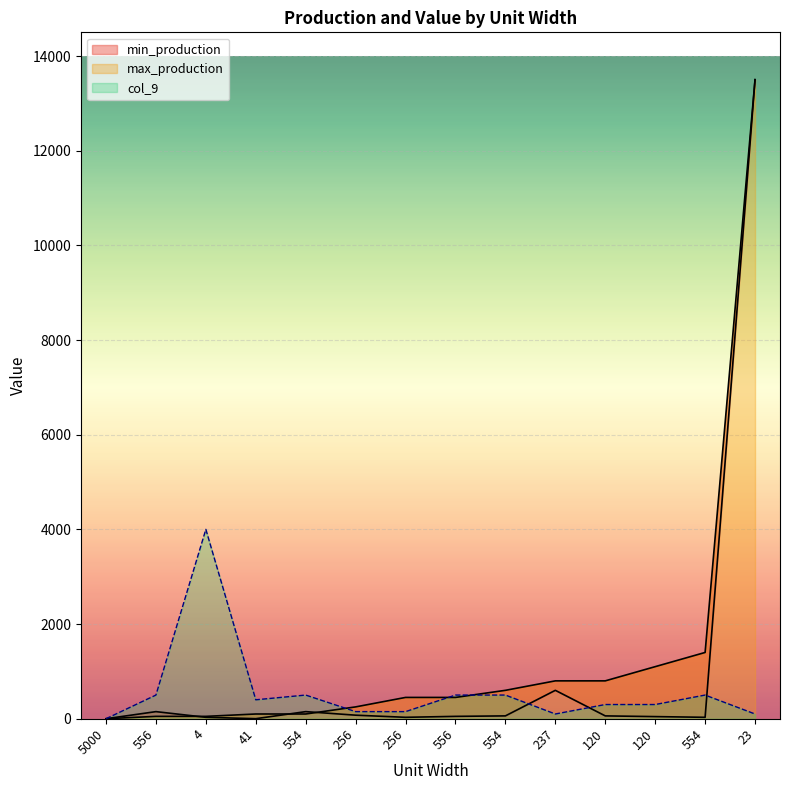

What is the value of the min_production point at the 3rd from the left?

50